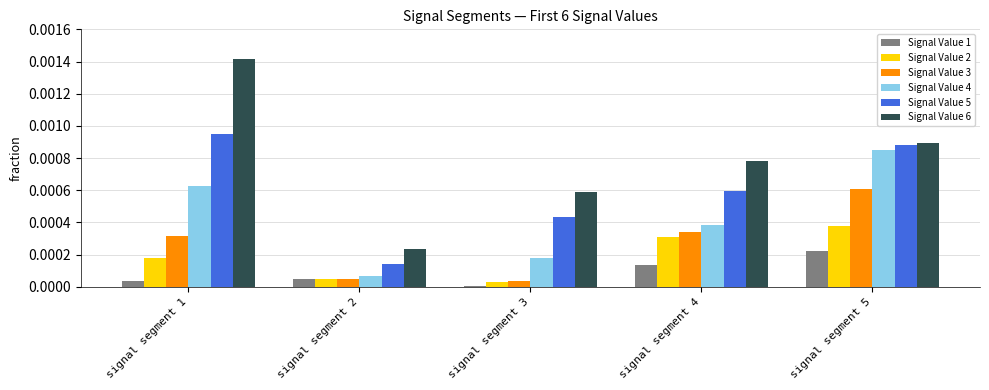

What are all the series names shown in the legend?

Signal Value 1, Signal Value 2, Signal Value 3, Signal Value 4, Signal Value 5, Signal Value 6